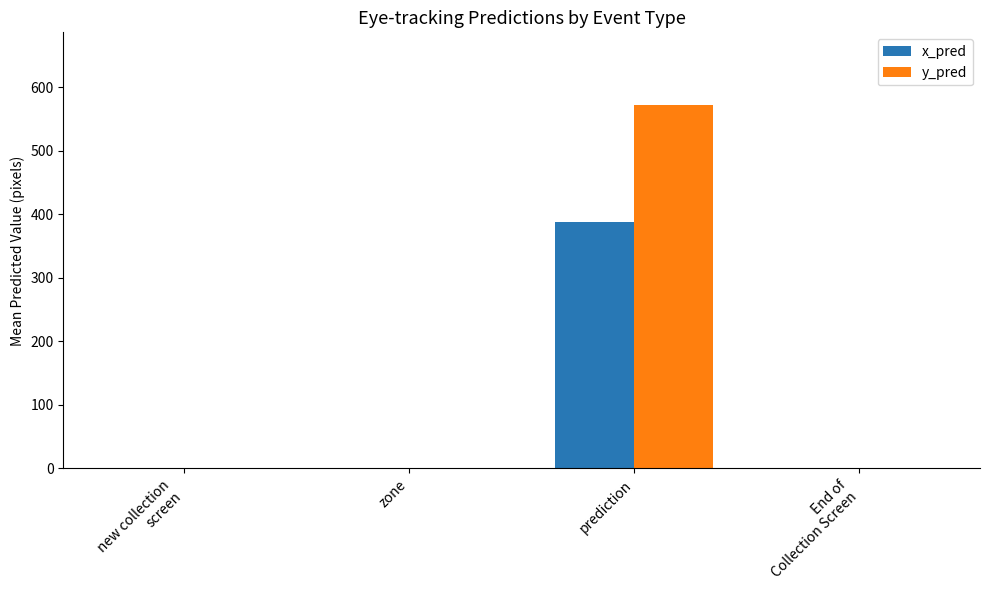

True or false: y_pred has a value of 0.0 at zone.

True